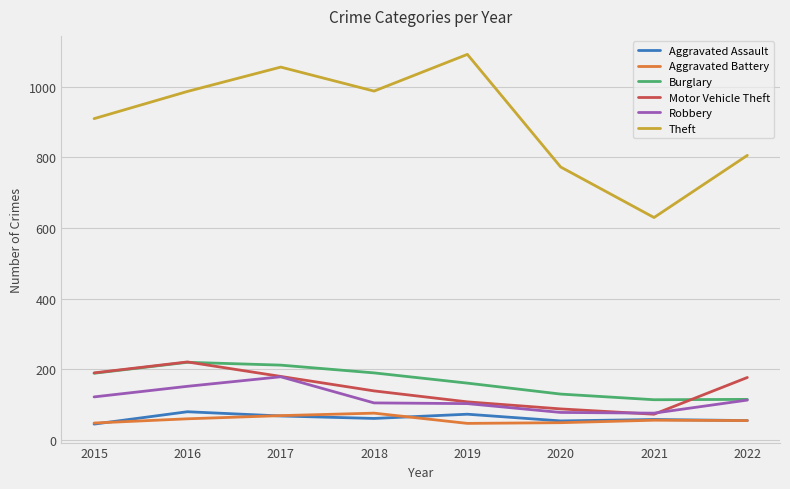

What are all the series names shown in the legend?

Aggravated Assault, Aggravated Battery, Burglary, Motor Vehicle Theft, Robbery, Theft